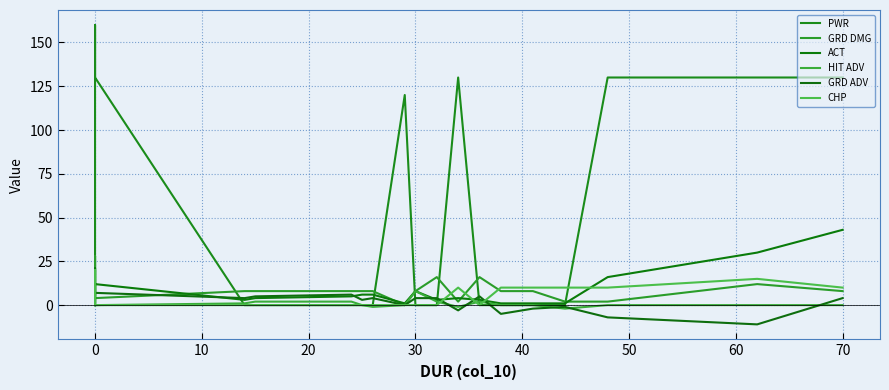

True or false: CHP has a value of 8 at 70.

False